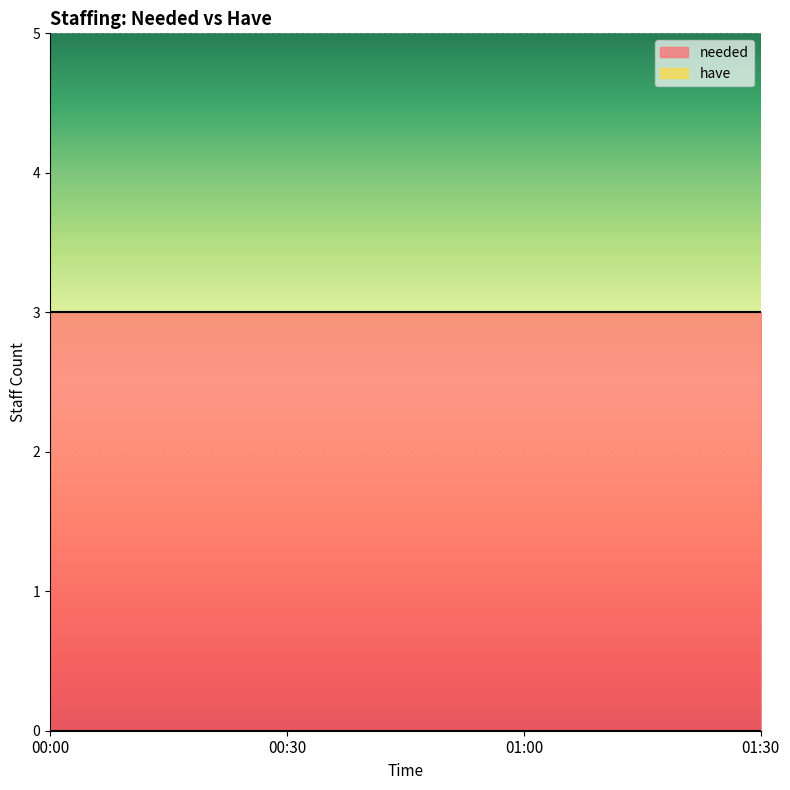

The needed series shows 3 at 01:00. True or false?

True